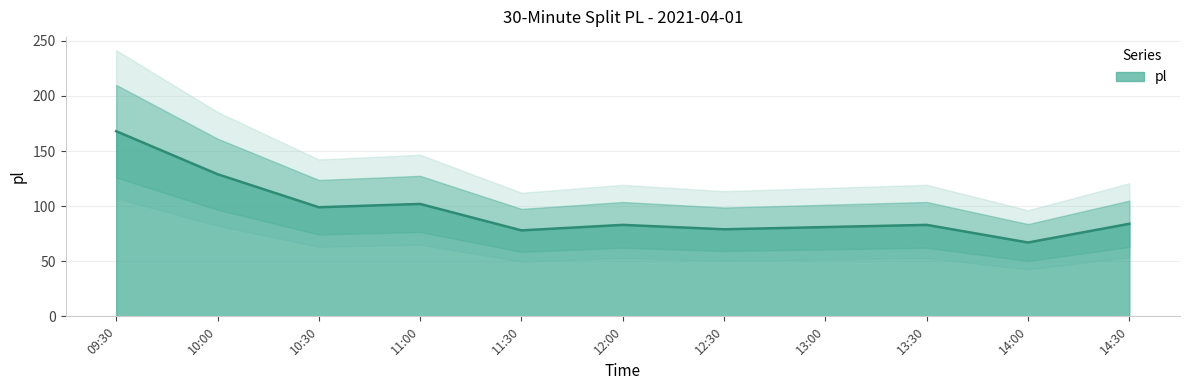

Does the chart have visible grid lines?

Yes